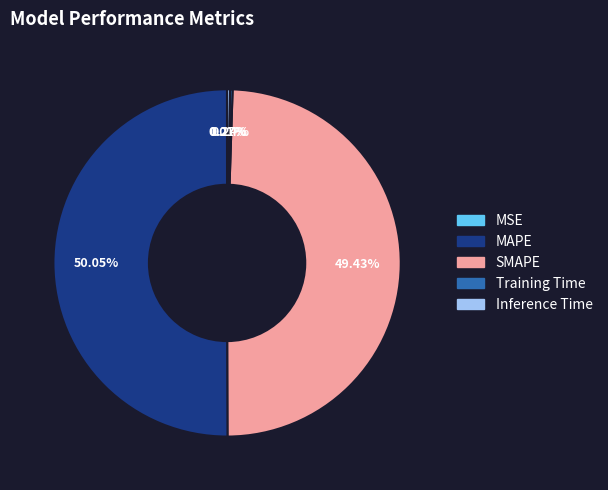

Which category has the biggest portion of the pie?

MAPE